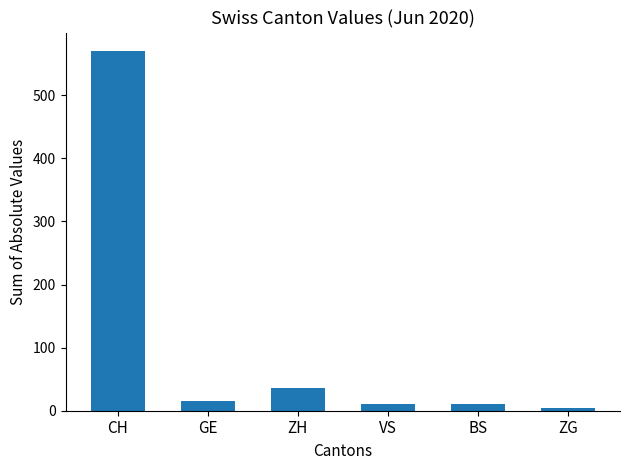

Between VS and ZG, which is larger?

VS